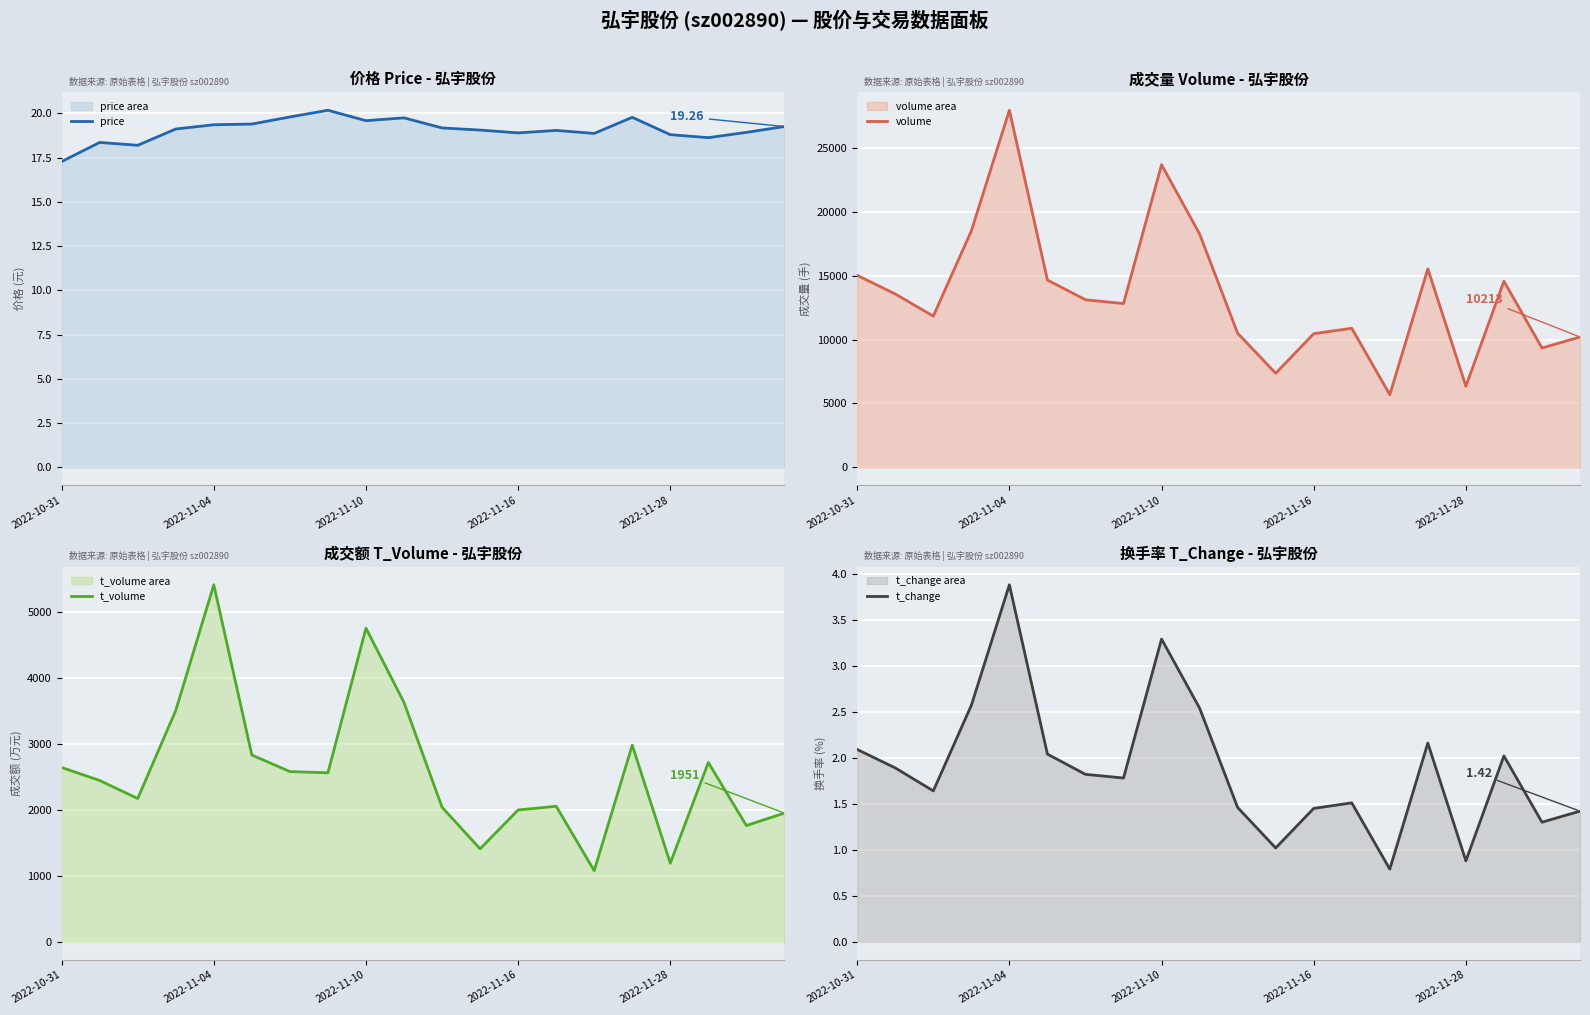

True or false: t_volume and price intersect in this chart.

False